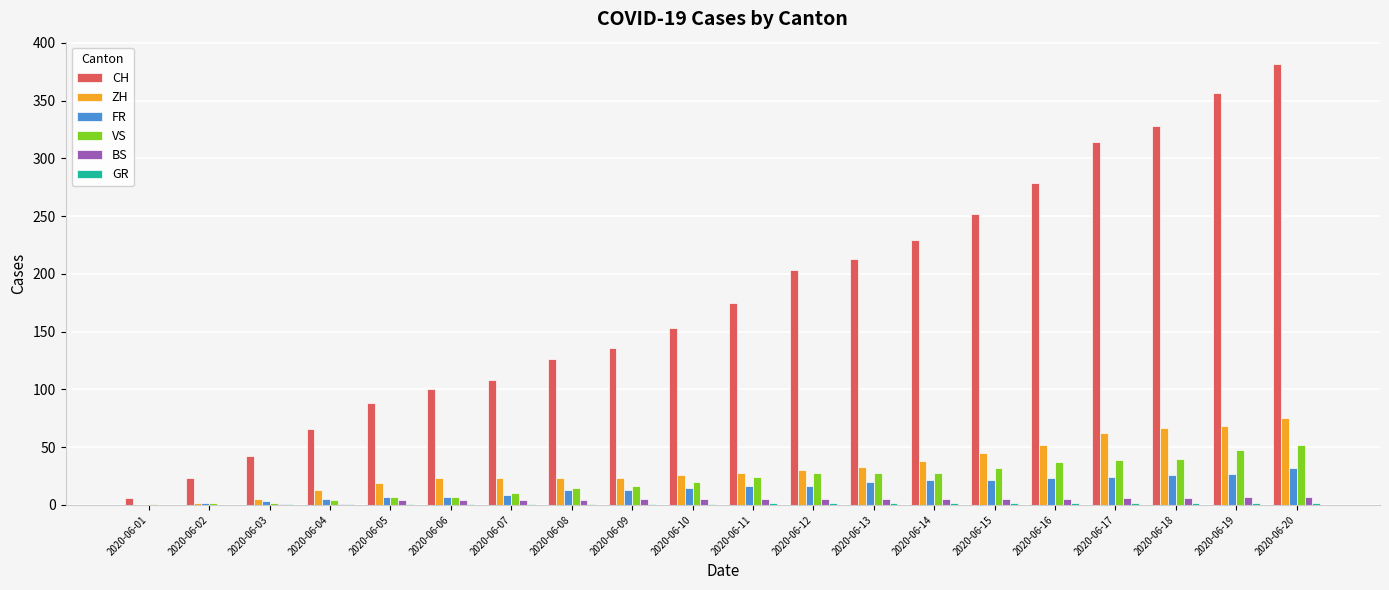

What is the maximum value shown in the chart?

382